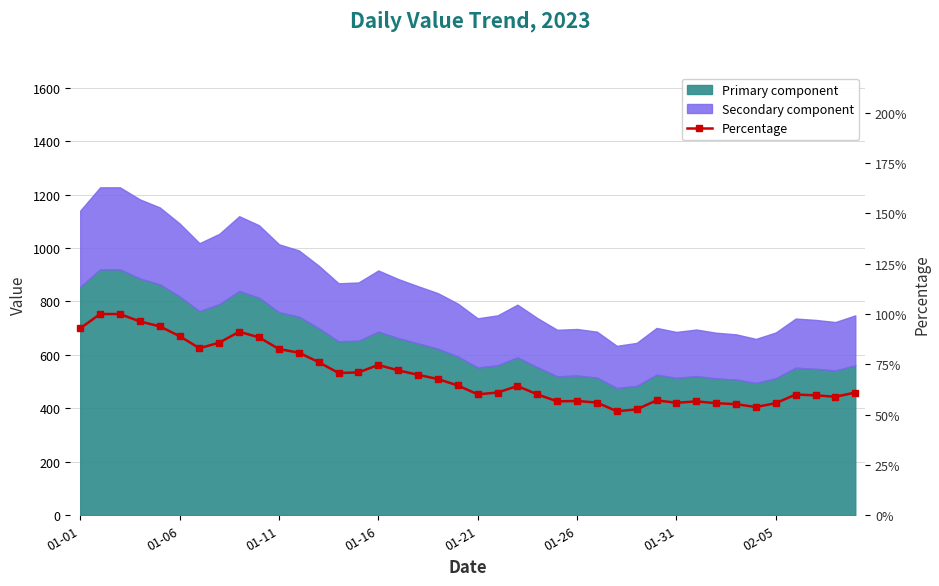

What is the difference between the values at 23 and 01-16?

36.2